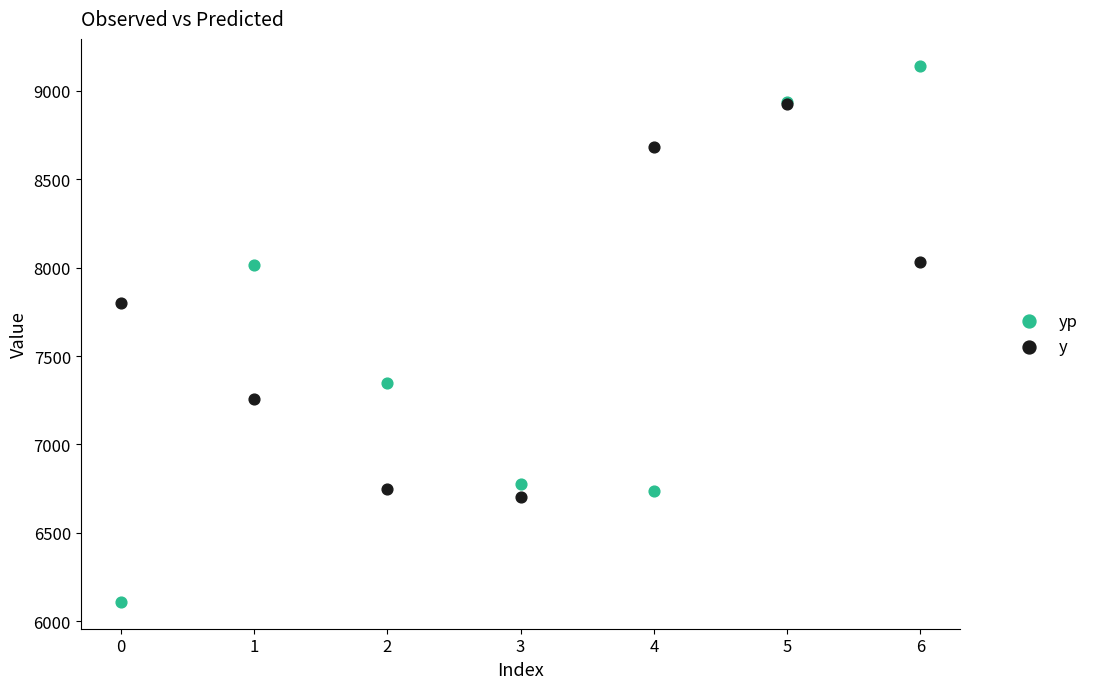

Which series contains the highest Y value?

yp